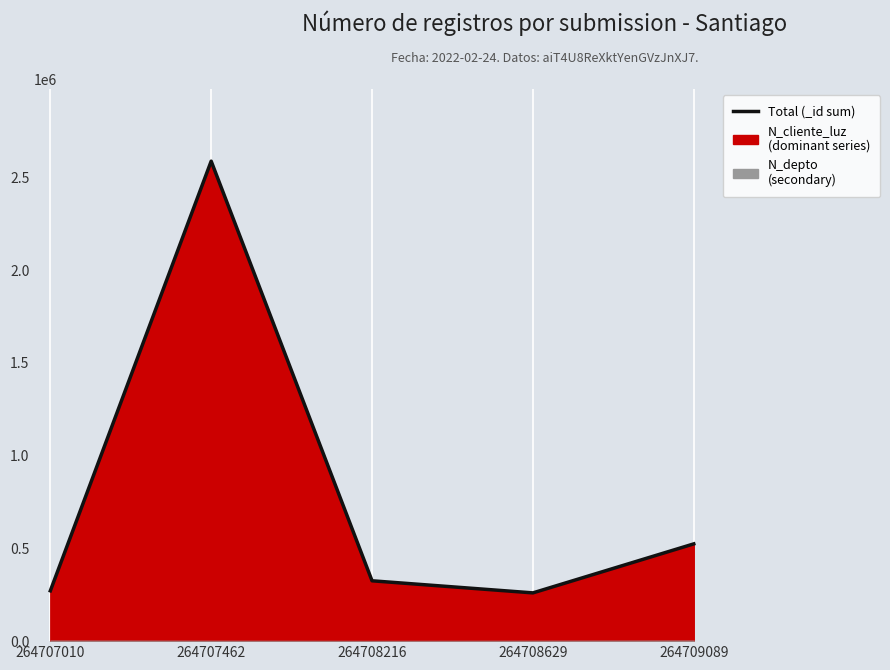

Which category has the highest value across all series?

264707462